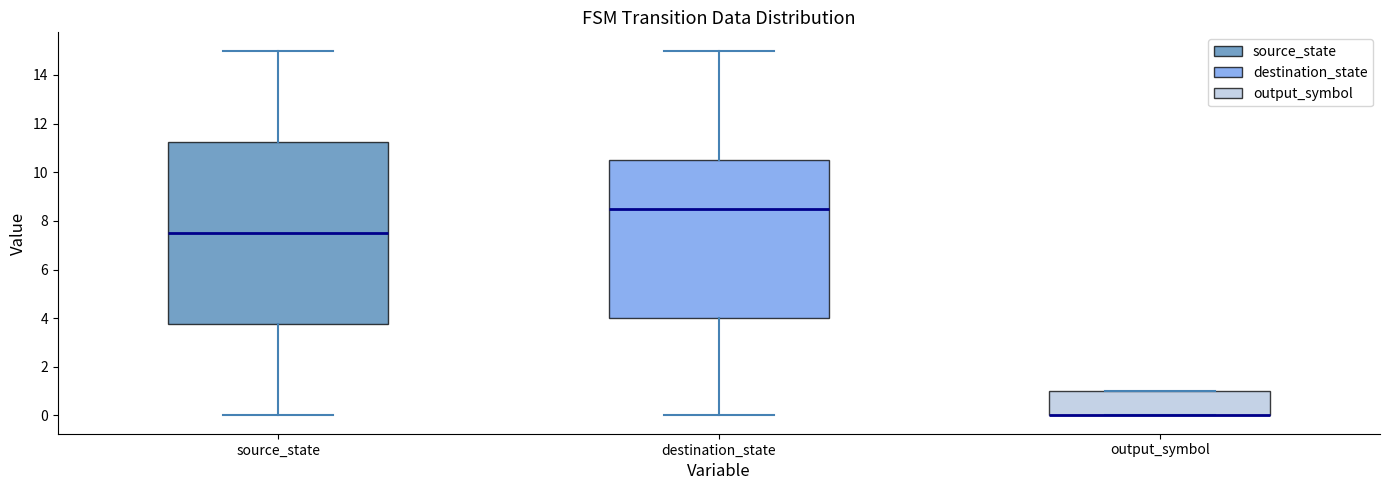

Reading left to right, transcribe this box plot: for each box, give where its median line is, the range the box spans, and where its two whiskers end, as read against the y-axis. The values are not printed on the chart, so give them approximately, as read against the axis.

source_state: median 7.6, box 3.8 to 11.2, whiskers 0.0 to 15.0
destination_state: median 8.6, box 4.0 to 10.6, whiskers 0.0 to 15.0
output_symbol: median 0.0 (drawn on the box's lower edge), box 0.0 to 1.0, whiskers 0.0 to 1.0